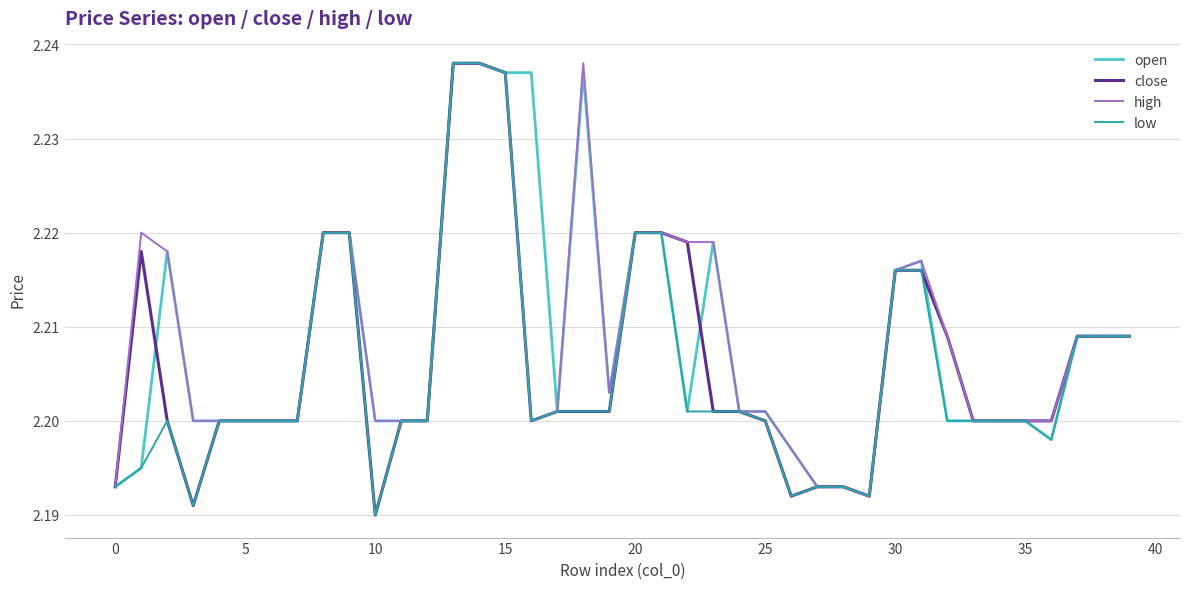

What are all the series names shown in the legend?

open, close, high, low